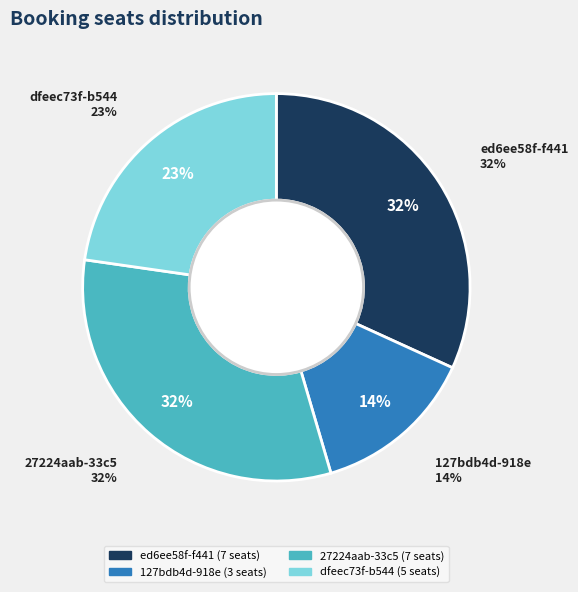

Rank the categories by value from highest to lowest.

ed6ee58f-f441, 27224aab-33c5, dfeec73f-b544, 127bdb4d-918e